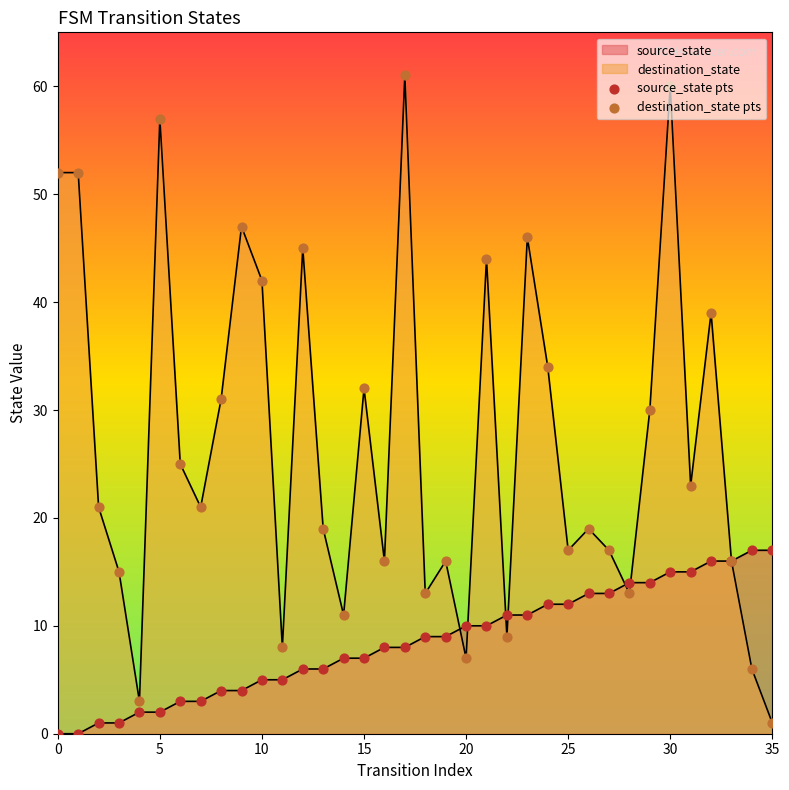

Which series has the largest Y range (max minus min)?

destination_state pts